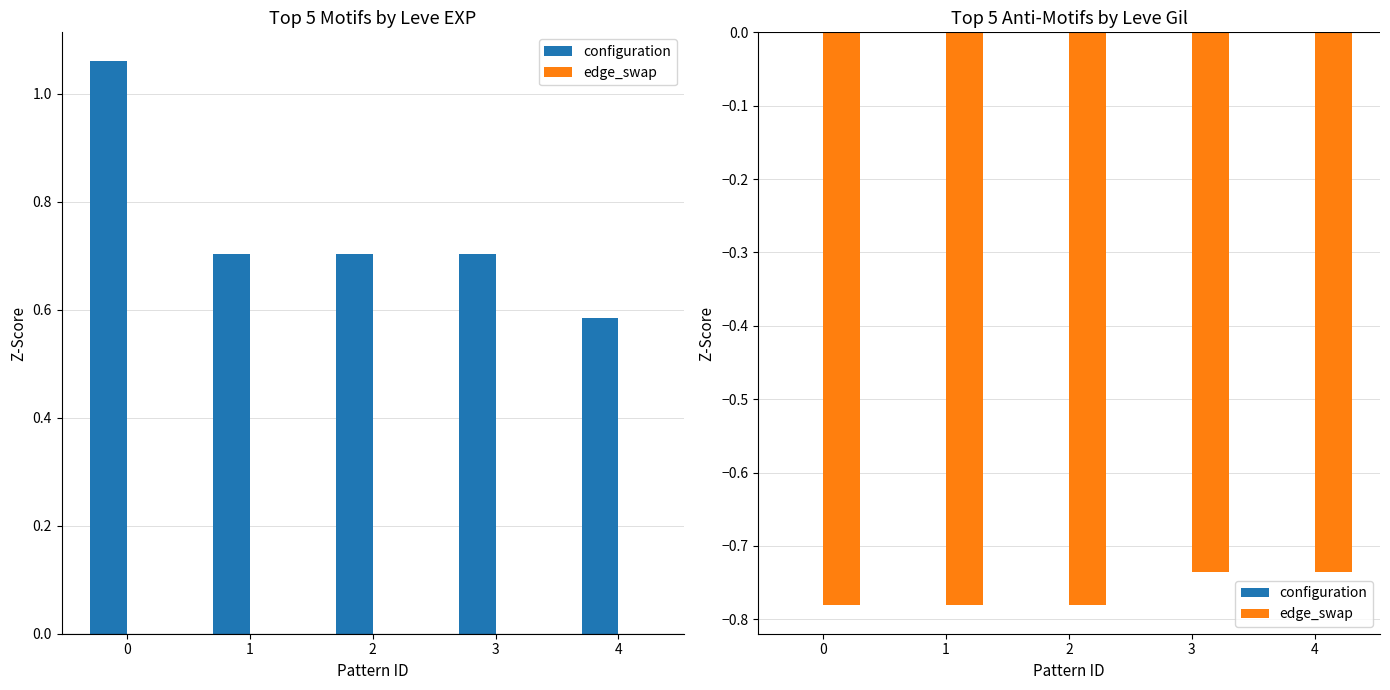

Is the value of configuration at 1 greater than the value of edge_swap at 2?

Yes